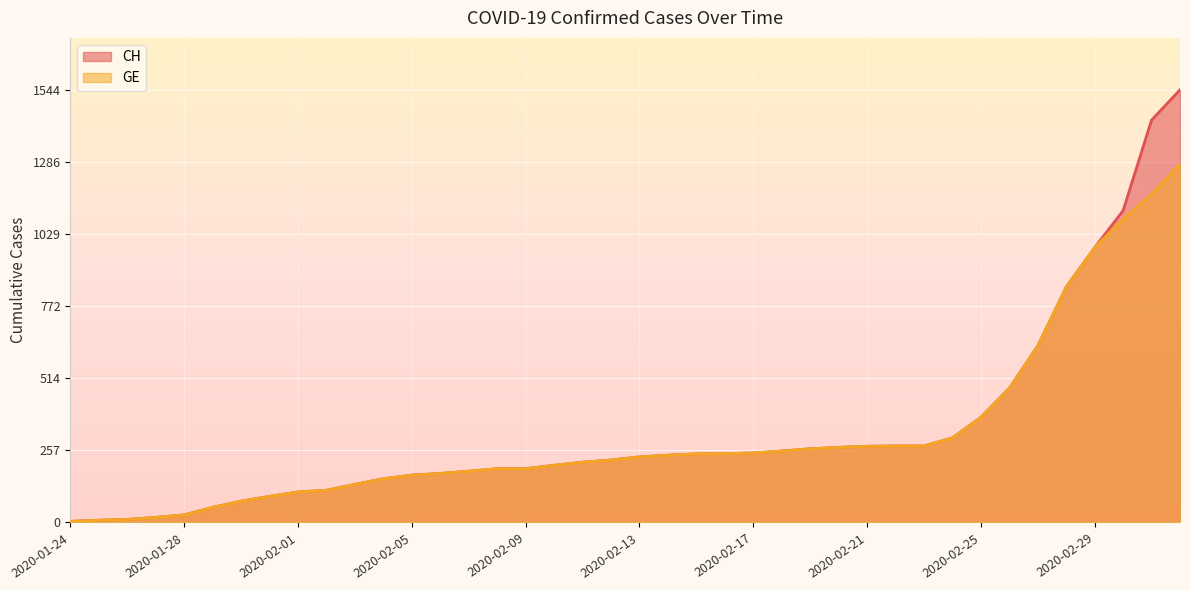

Rank the series at 2020-02-24 from lowest to highest value.

CH, GE